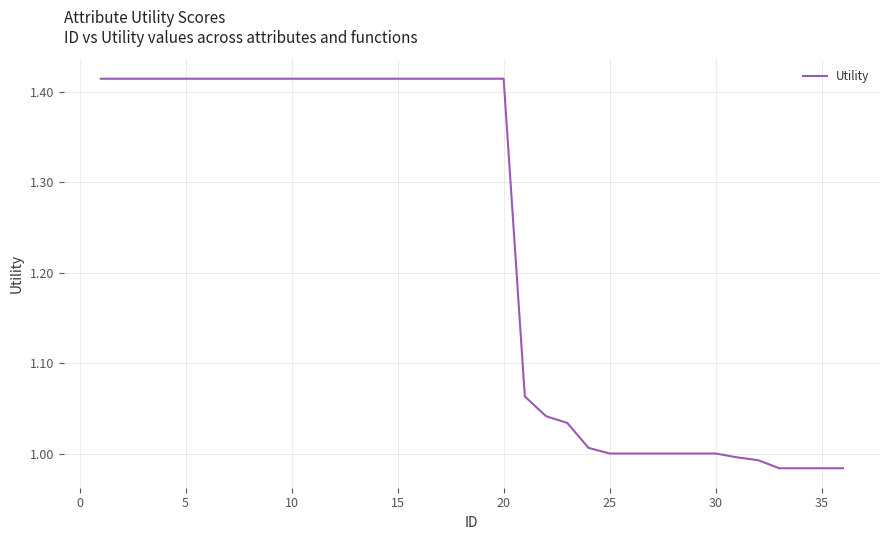

What is the difference between the maximum and minimum values?

0.4